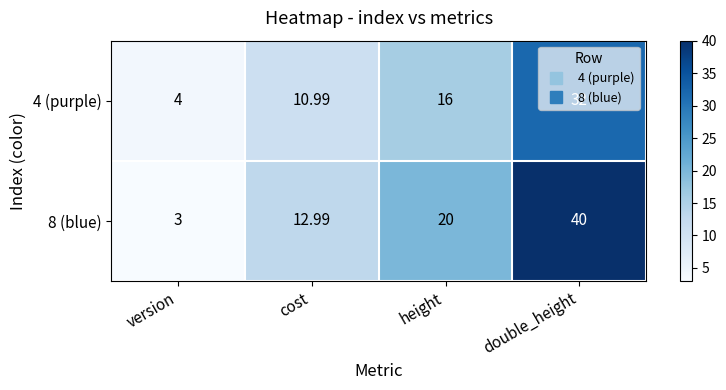

How many data points does each series have?

4